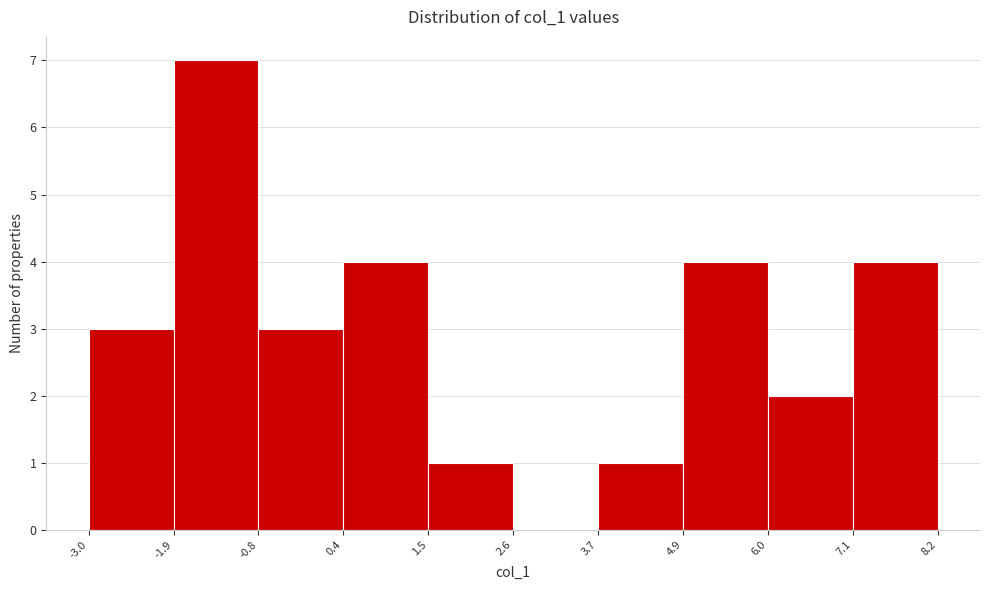

What is the height of the bar covering 7.1 to 8.2 on the x-axis? The values are not printed on the chart, so give them approximately, as read against the axis.

4